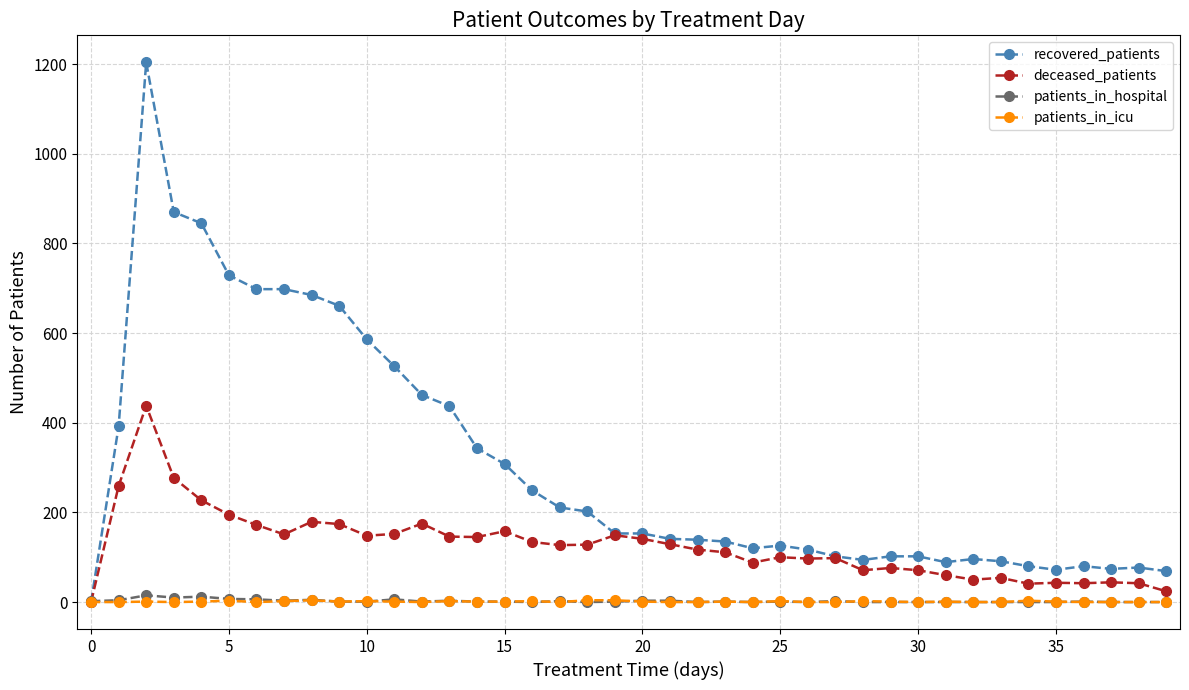

Which series has the largest range (max minus min)?

recovered_patients